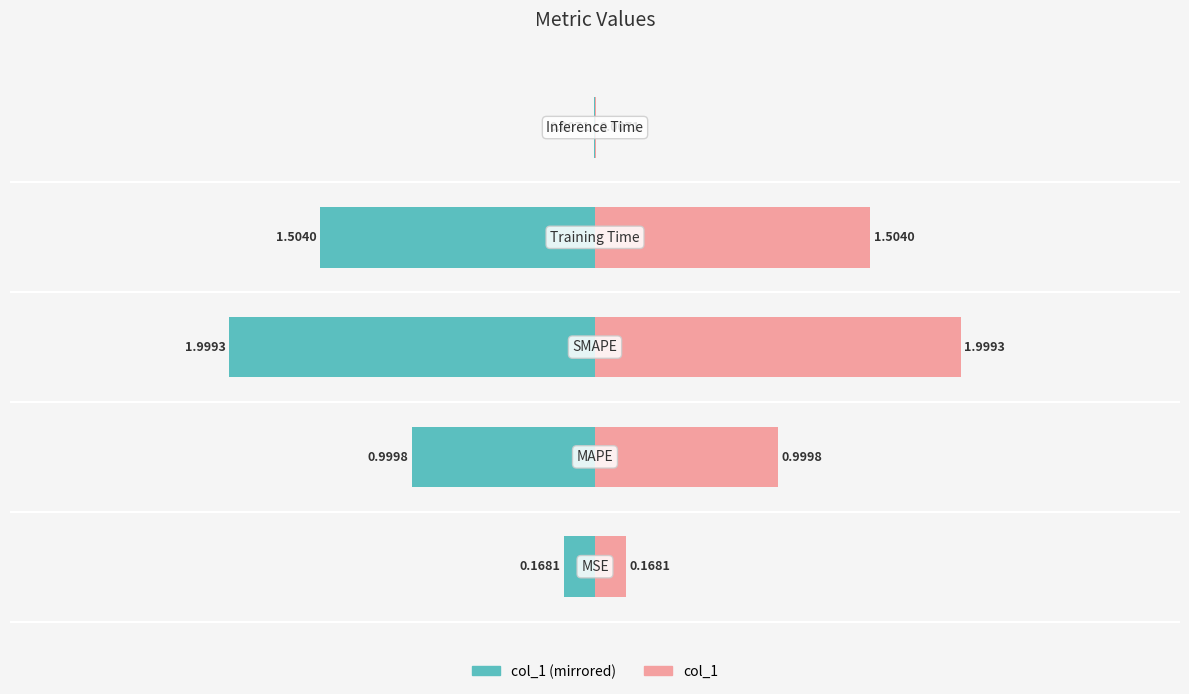

What is the sum of all col_1 (right) values?

4.7